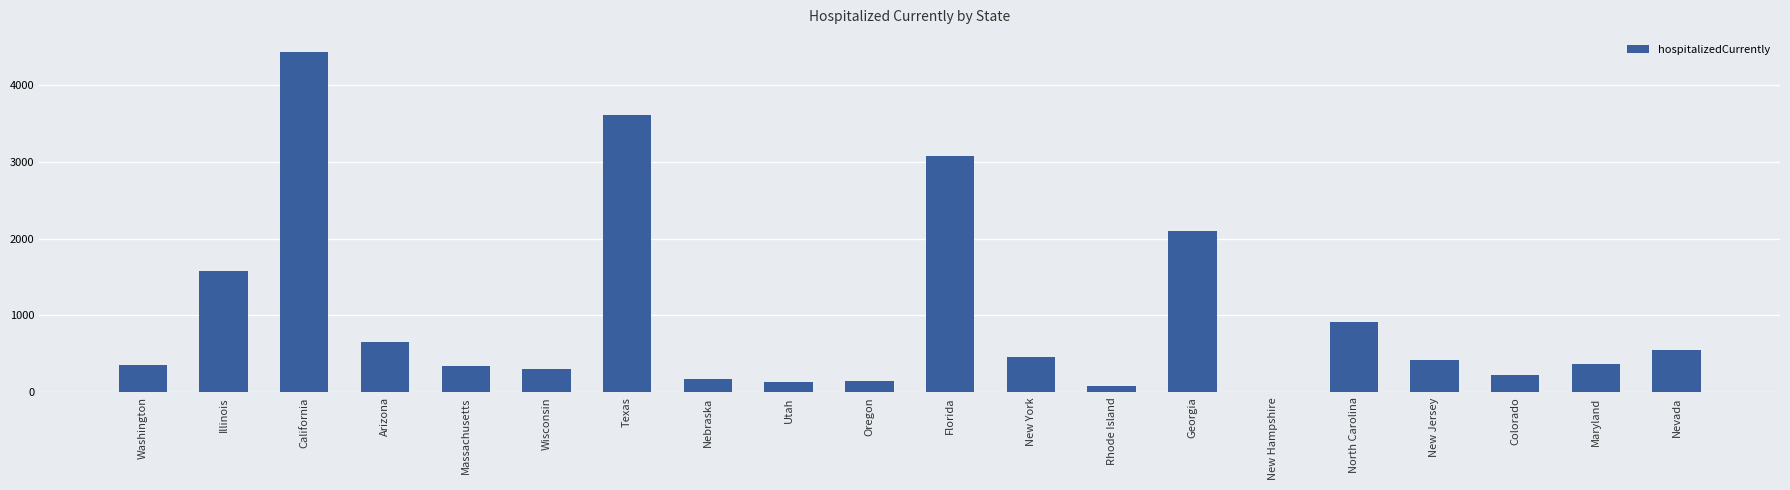

What is the sum of all values?

19949